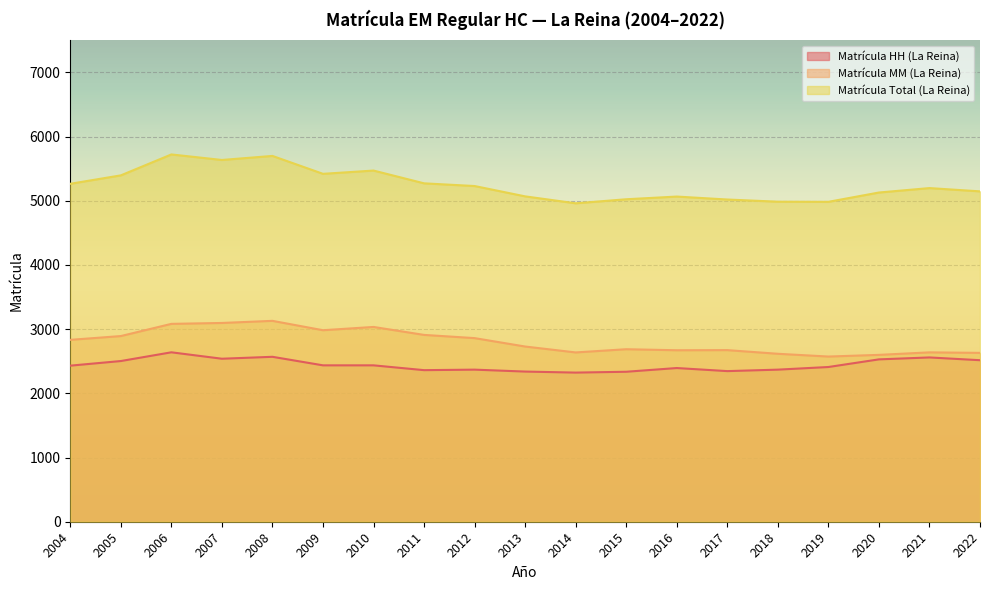

What is the sum of all Matrícula HH (La Reina) values?

46404